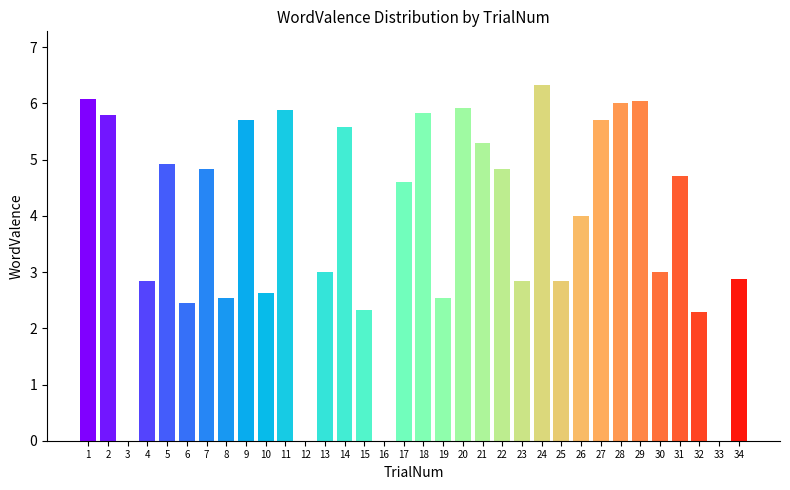

What is the maximum value shown in the chart?

6.3